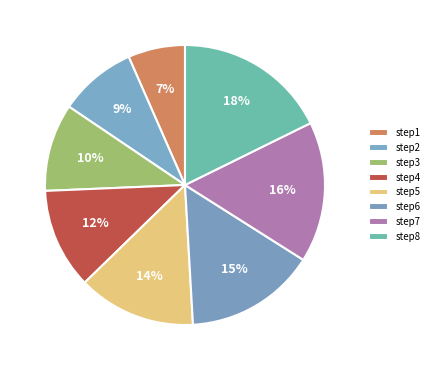

Count the number of slices in the pie.

8